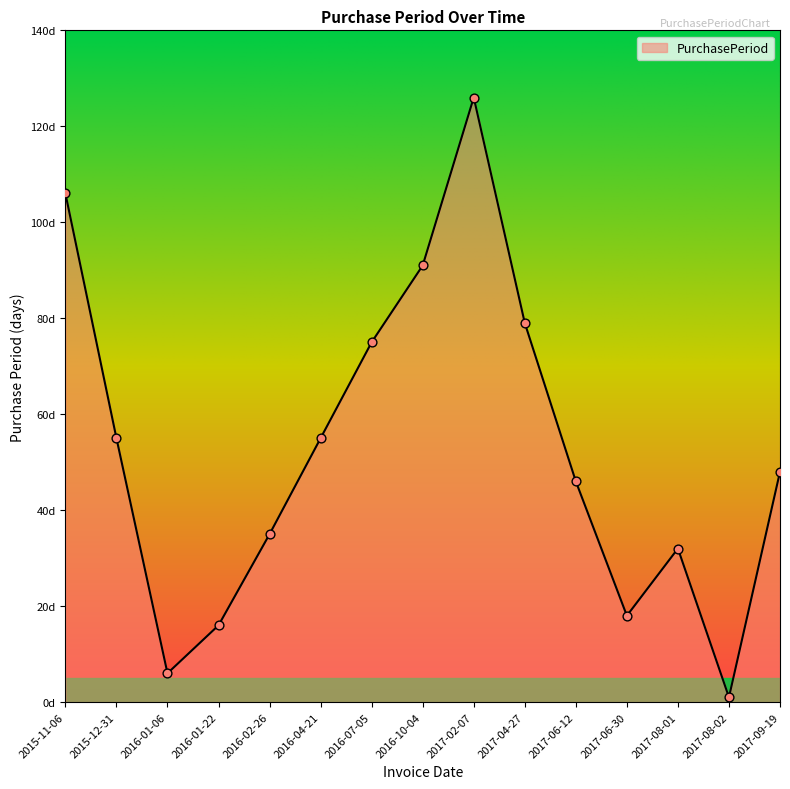

Between 2017-02-07 and 2016-10-04, which is larger?

2017-02-07